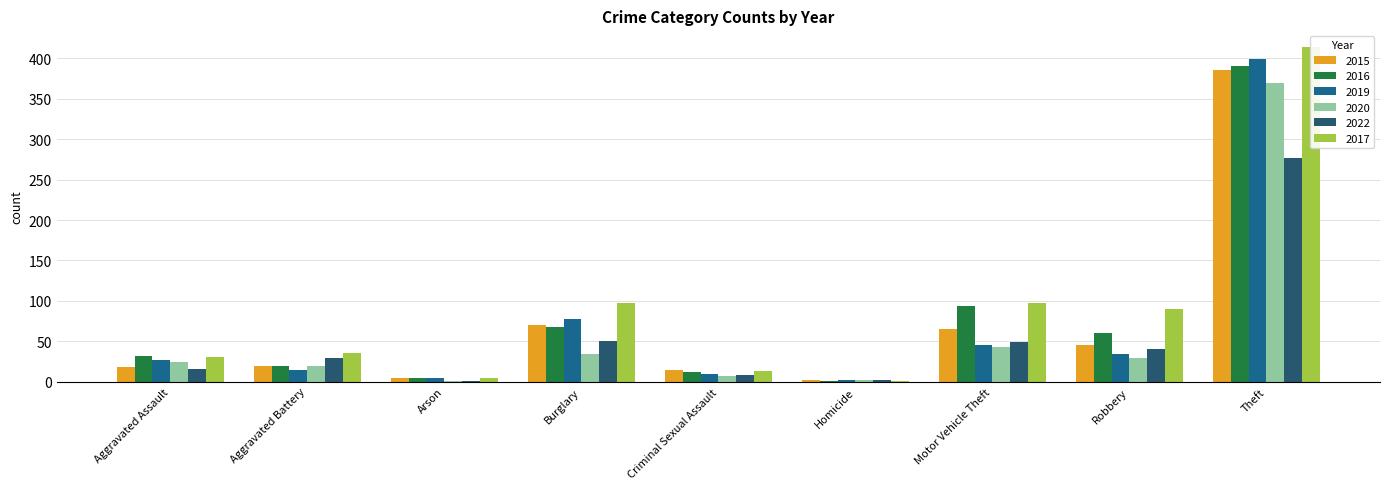

Between Criminal Sexual Assault and Homicide, which series saw the biggest shift?

2015